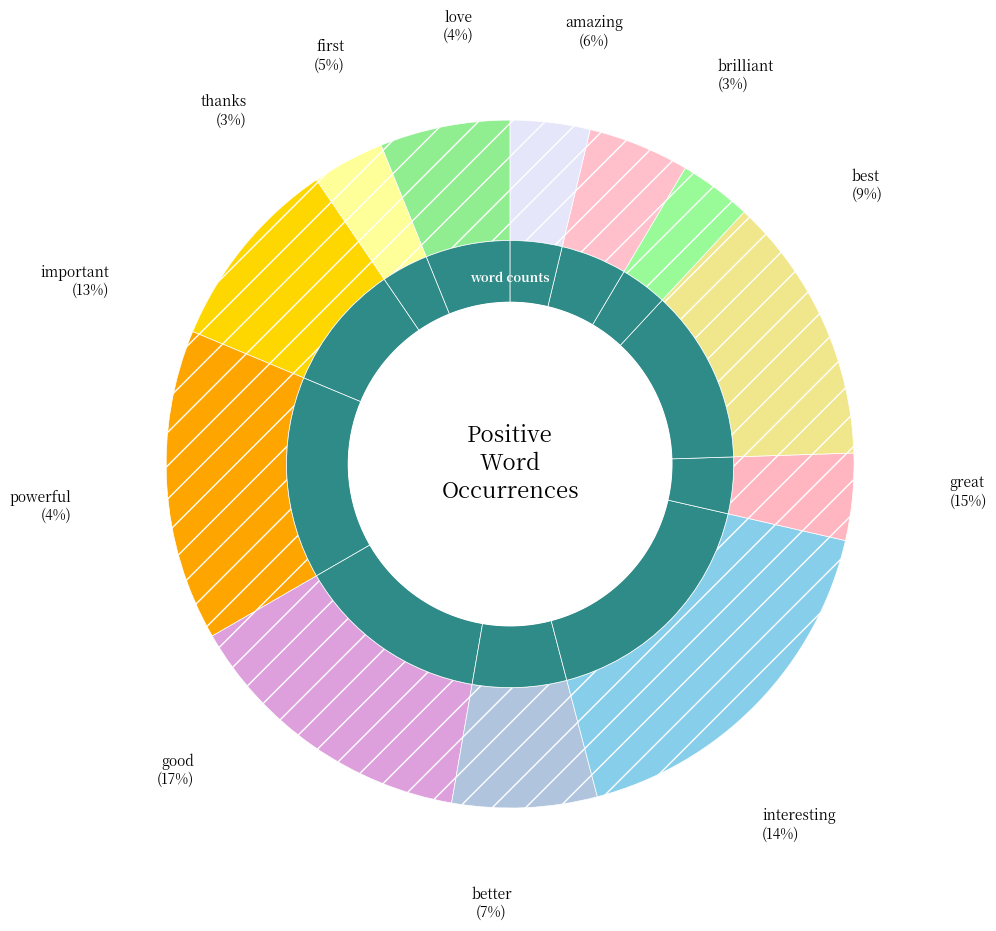

What percentage is NOT represented by good?

82.7%